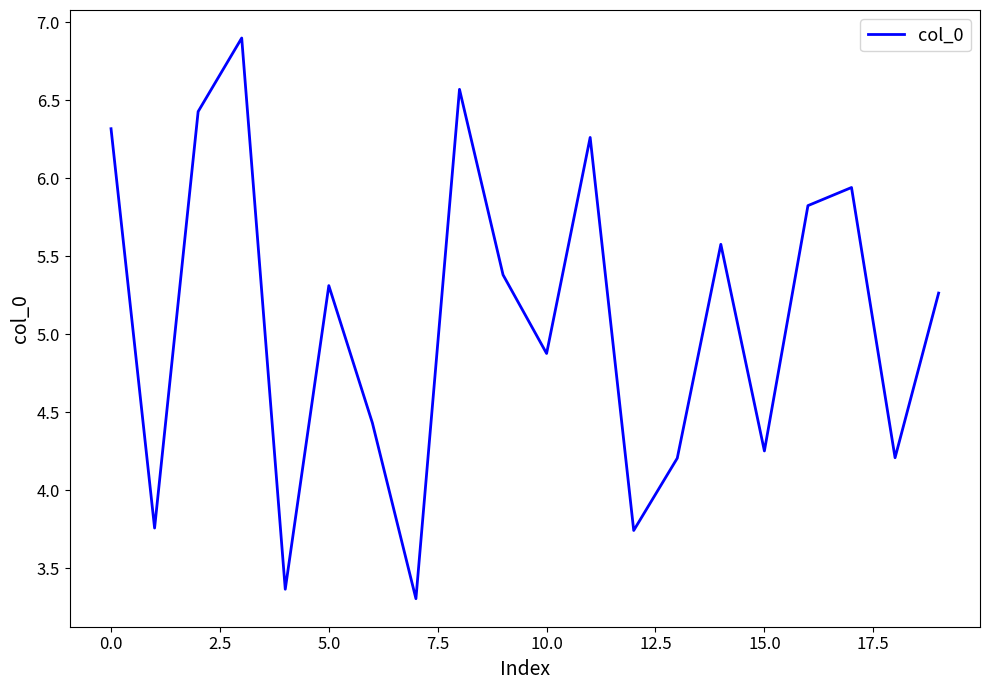

What is the difference between the maximum and minimum values?

3.6